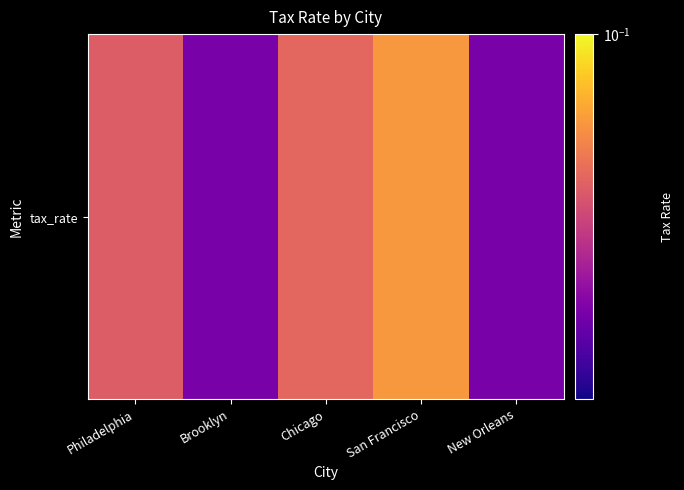

What is the maximum value shown in the chart?

0.1